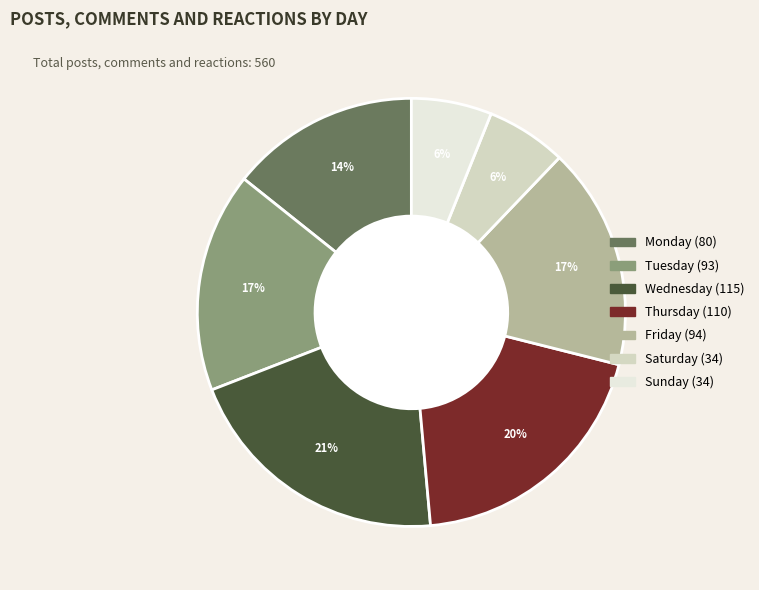

To the nearest percent, what is the average slice percentage?

14%